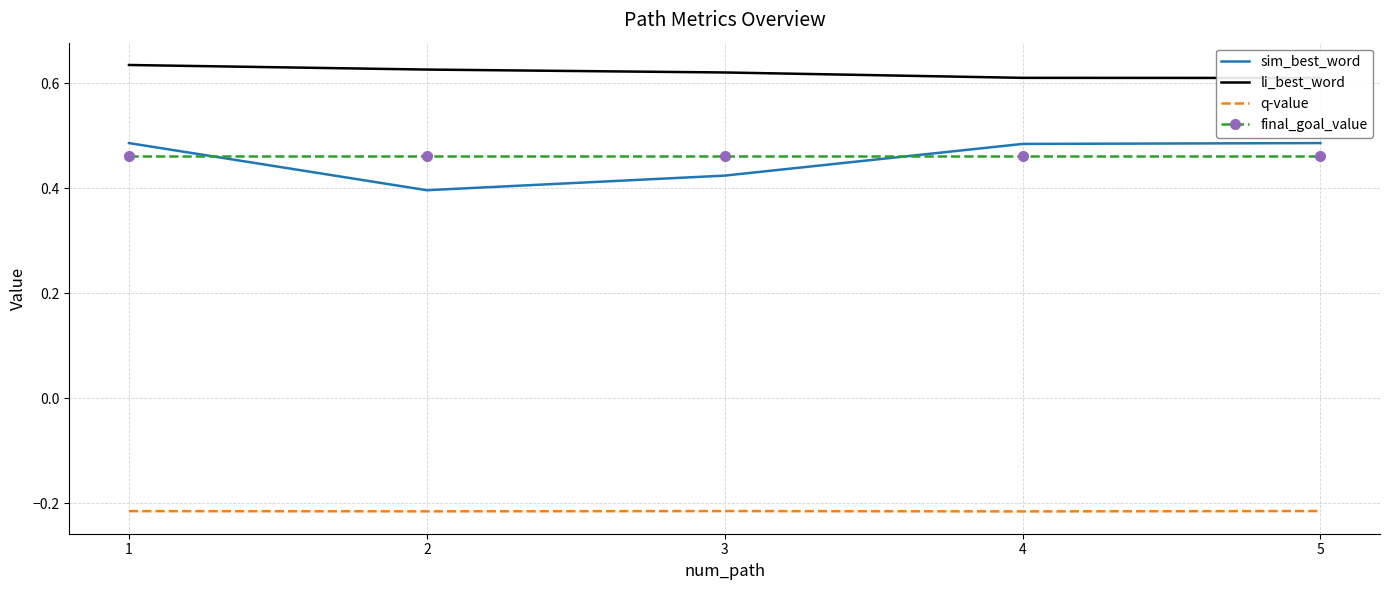

What is the value of the q-value point at the 5th from the left?

-0.2